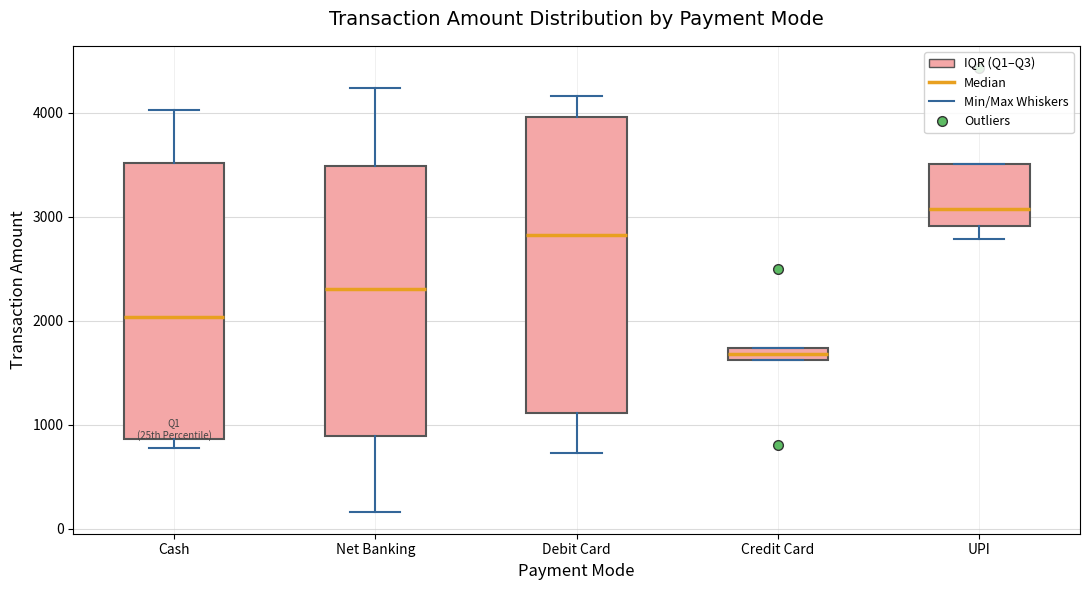

Which box's median line is the lowest?

Credit Card